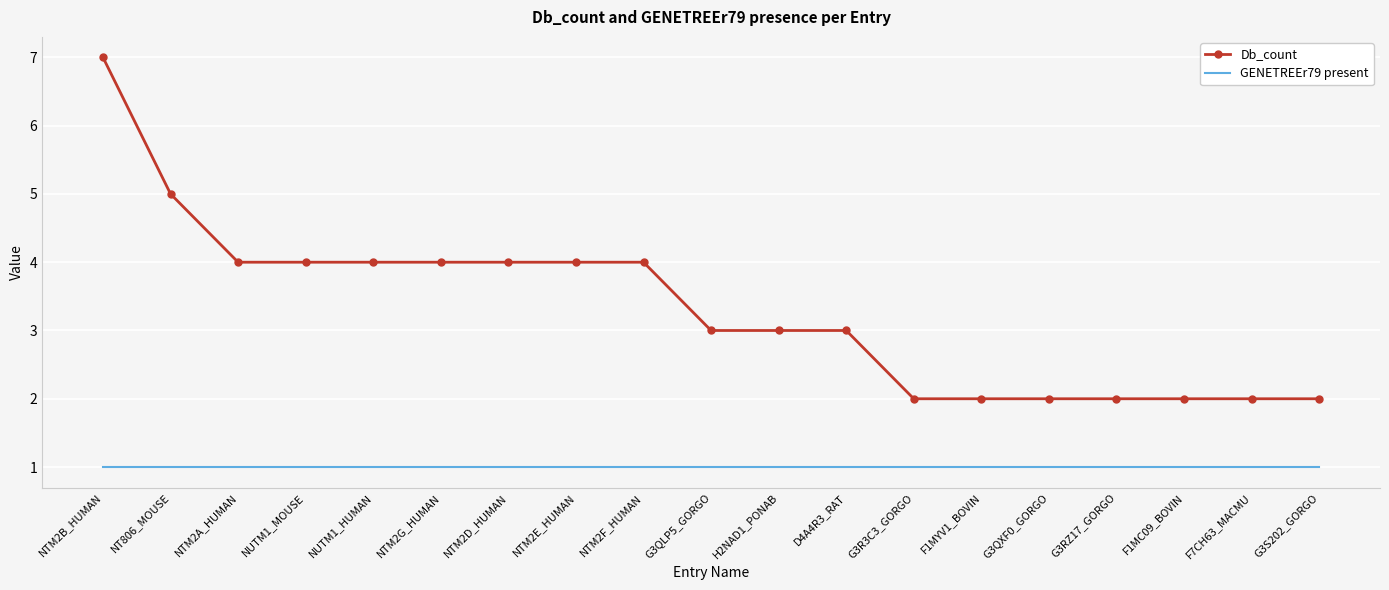

True or false: GENETREEr79 present and Db_count cross at least once.

False